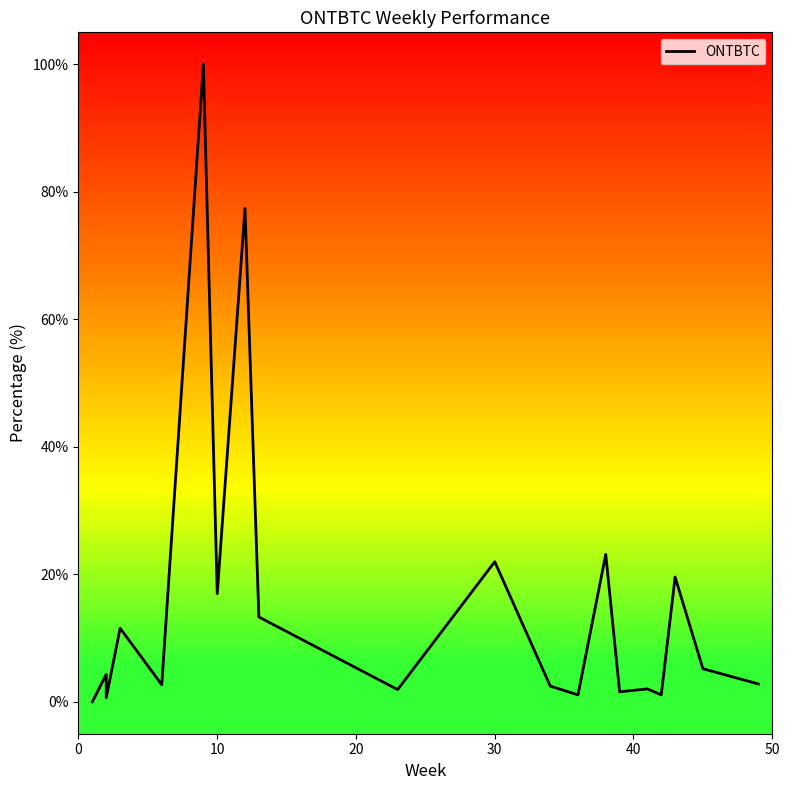

How many points are lower than both their immediate neighbors (excluding endpoints)?

7